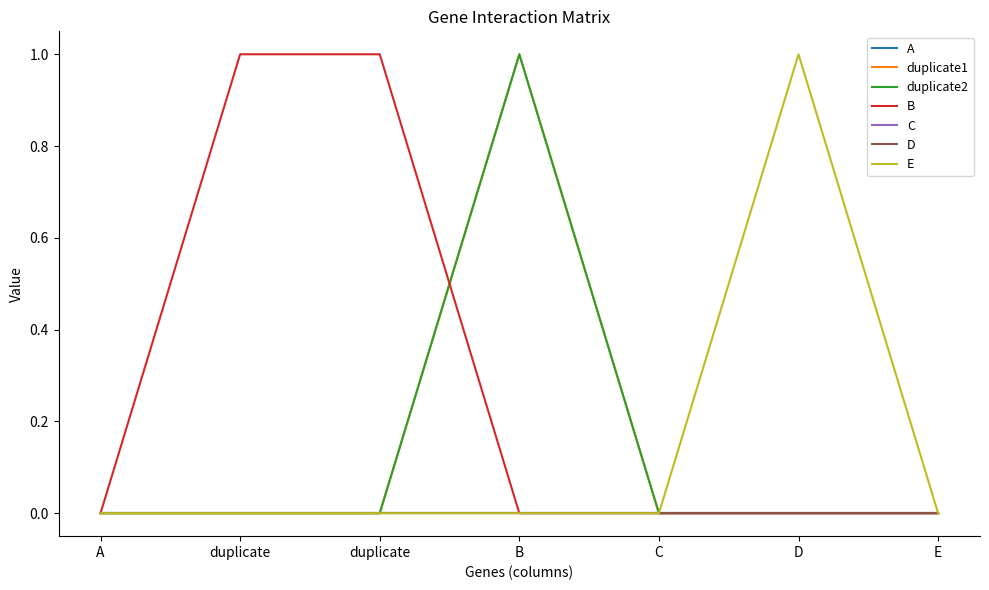

Does the chart have visible grid lines?

No